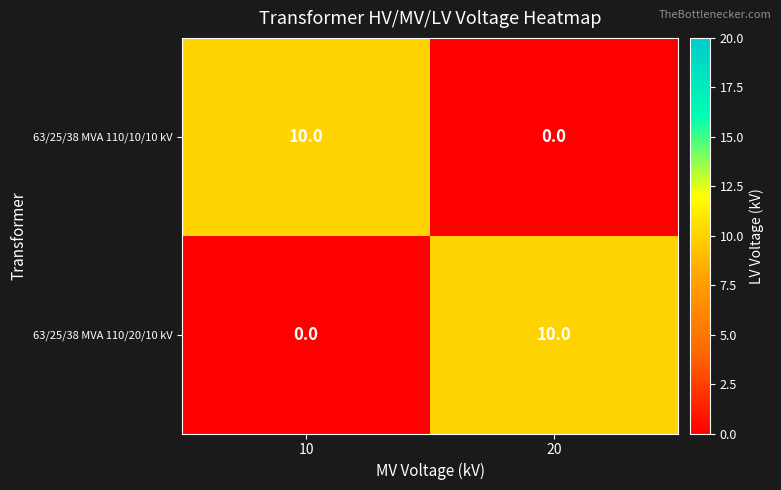

Is it true that 63/25/38 MVA 110/10/10 kV equals -5 at 20?

False